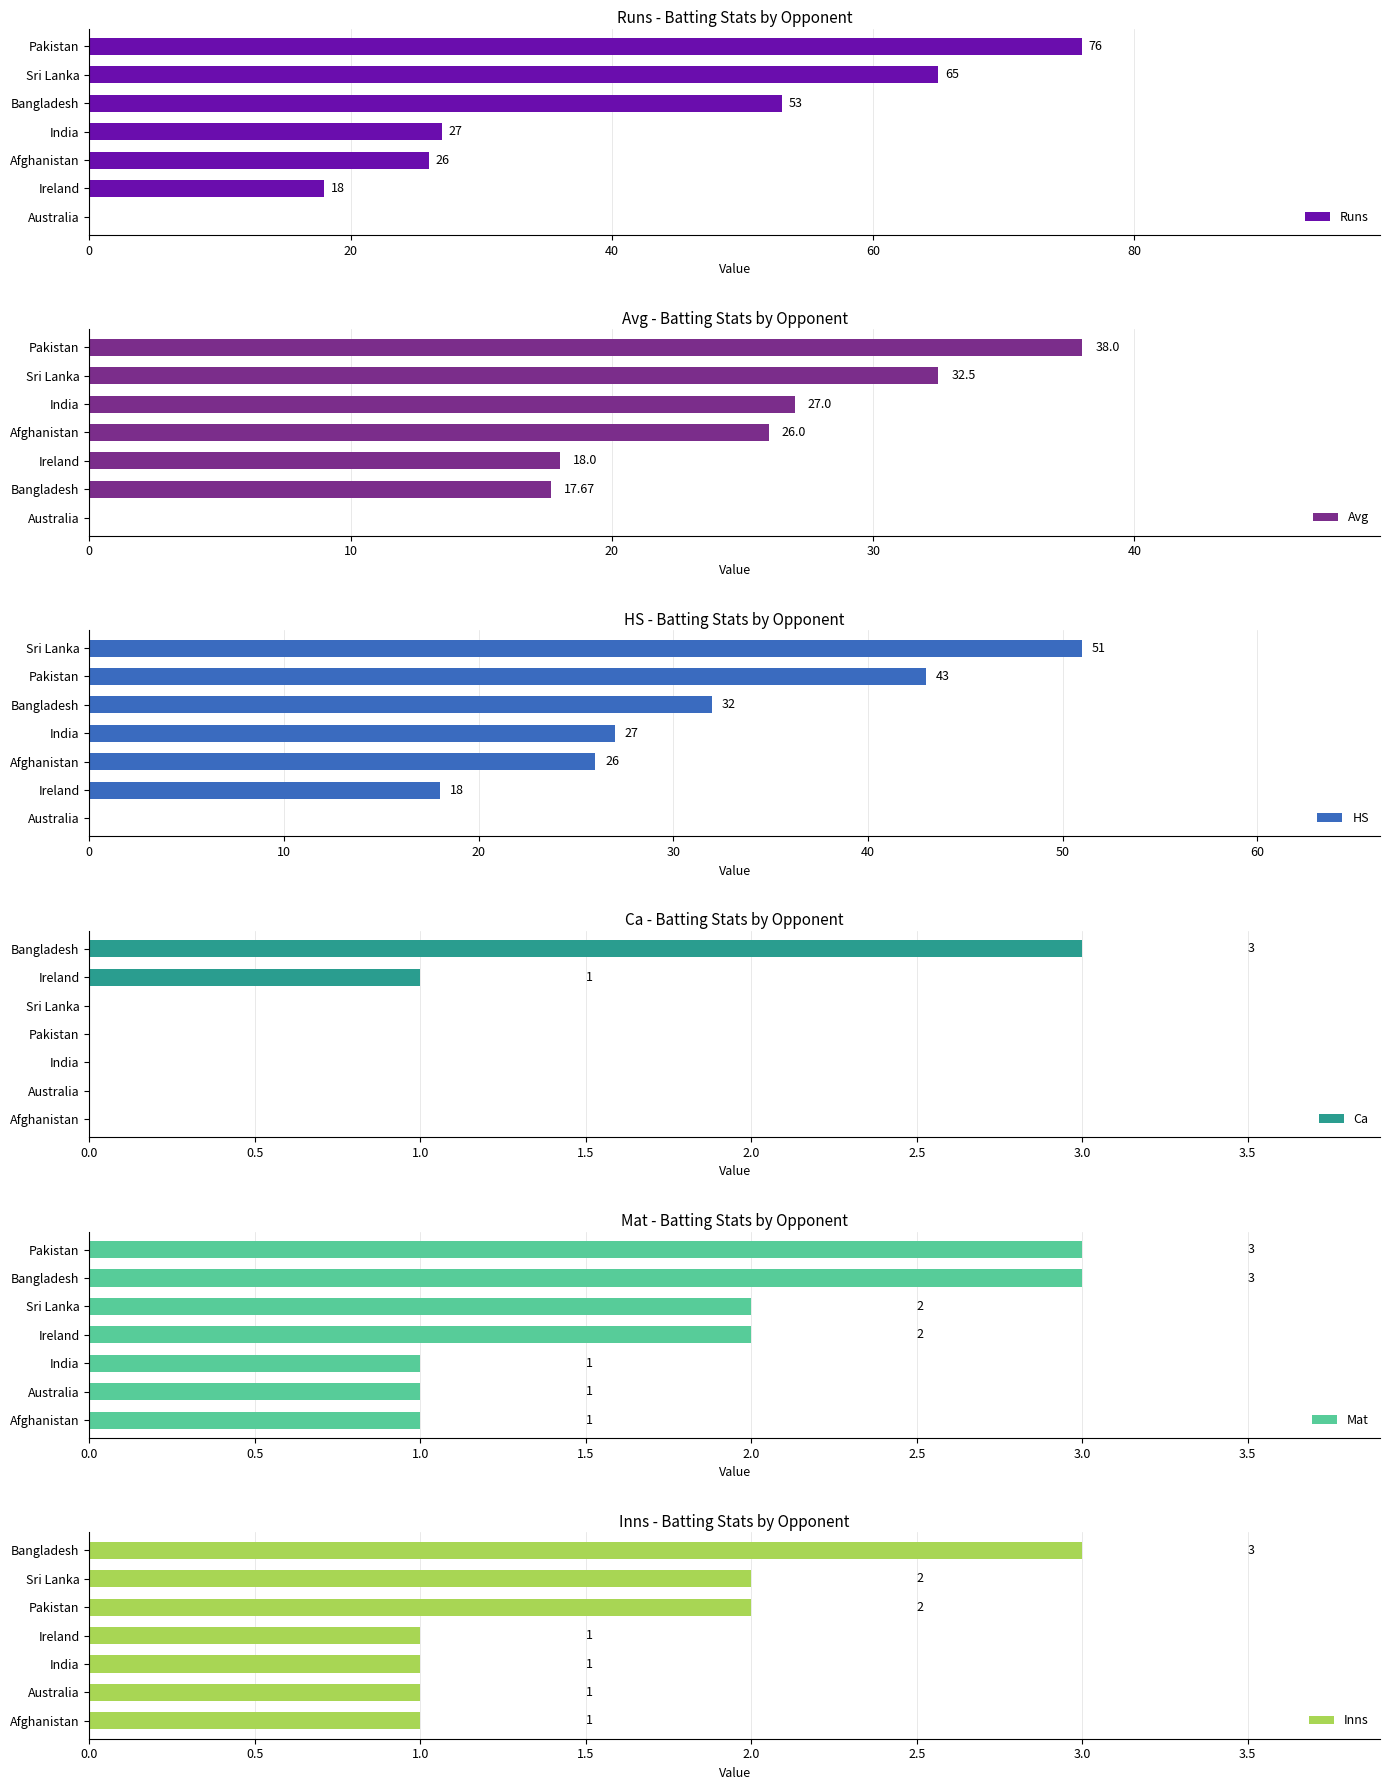

True or false: HS has a value of 12 at India.

False